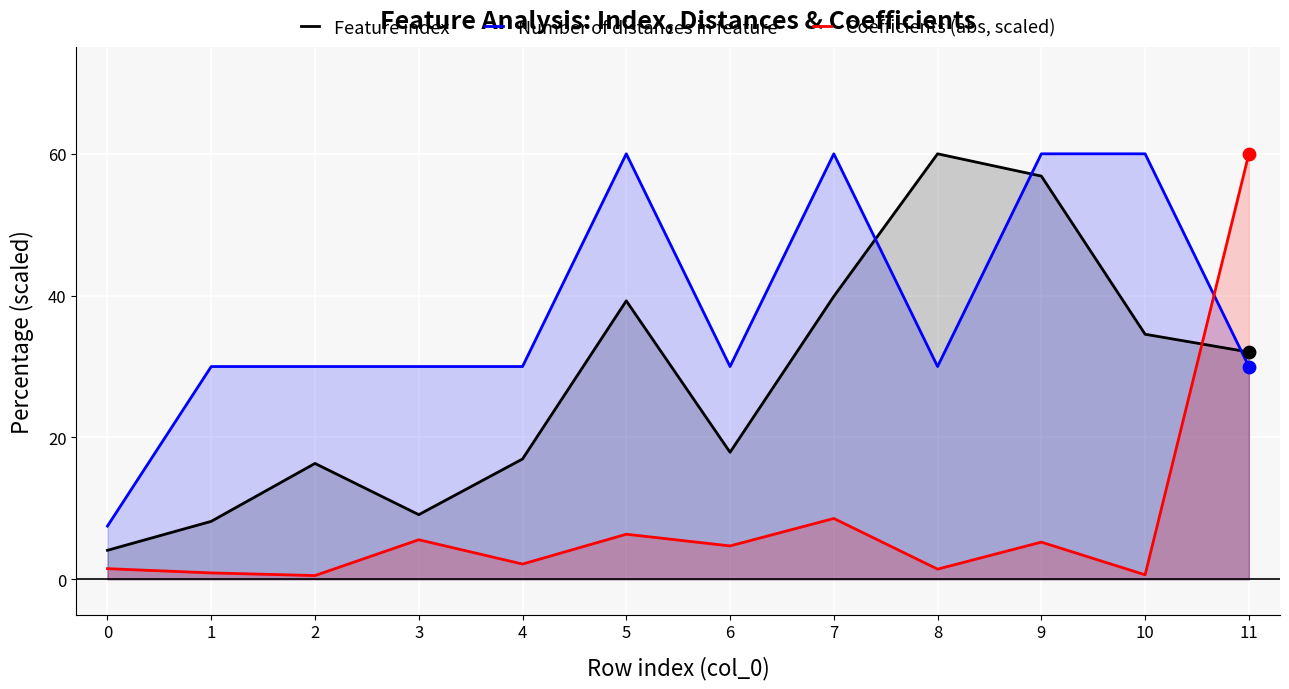

Is the value of Feature index at 8 greater than the value of Coefficients (abs, scaled) at 9?

Yes